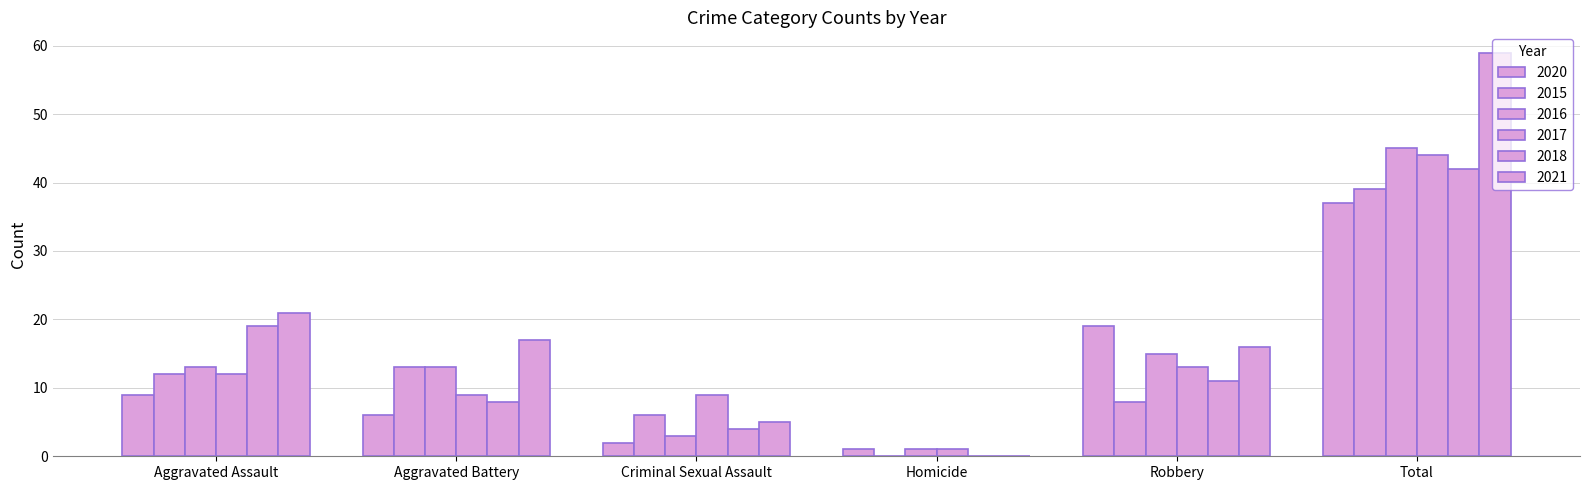

Reading left to right, transcribe all the data shown in this chart.

2020: Aggravated Assault=9	Aggravated Battery=6	Criminal Sexual Assault=2	Homicide=1	Robbery=19	Total=37
2015: Aggravated Assault=12	Aggravated Battery=13	Criminal Sexual Assault=6	Homicide=0	Robbery=8	Total=39
2016: Aggravated Assault=13	Aggravated Battery=13	Criminal Sexual Assault=3	Homicide=1	Robbery=15	Total=45
2017: Aggravated Assault=12	Aggravated Battery=9	Criminal Sexual Assault=9	Homicide=1	Robbery=13	Total=44
2018: Aggravated Assault=19	Aggravated Battery=8	Criminal Sexual Assault=4	Homicide=0	Robbery=11	Total=42
2021: Aggravated Assault=21	Aggravated Battery=17	Criminal Sexual Assault=5	Homicide=0	Robbery=16	Total=59